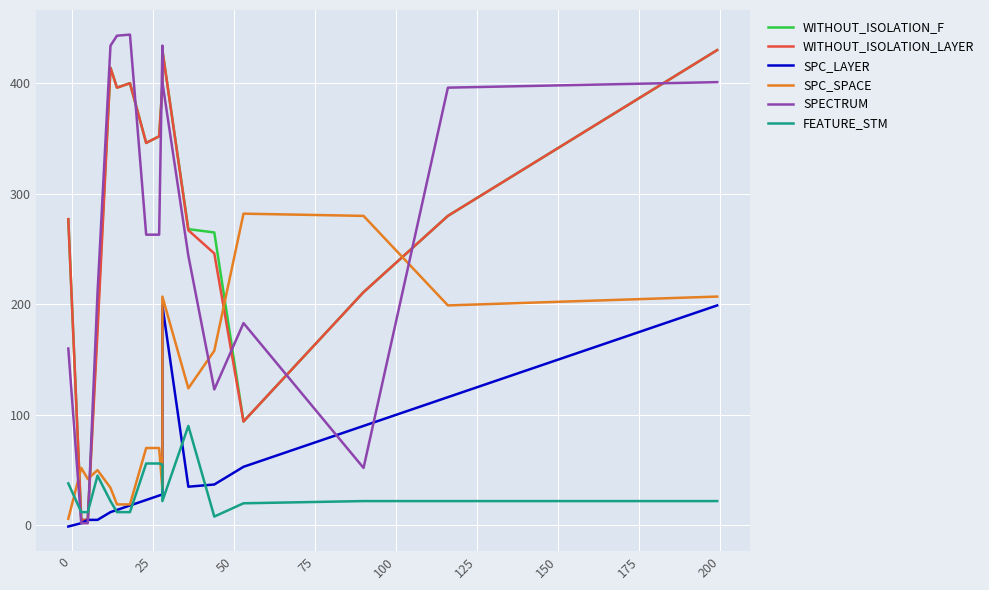

Rank the series at 225 from lowest to highest value.

FEATURE_STM, SPC_LAYER, SPC_SPACE, SPECTRUM, WITHOUT_ISOLATION_F, WITHOUT_ISOLATION_LAYER